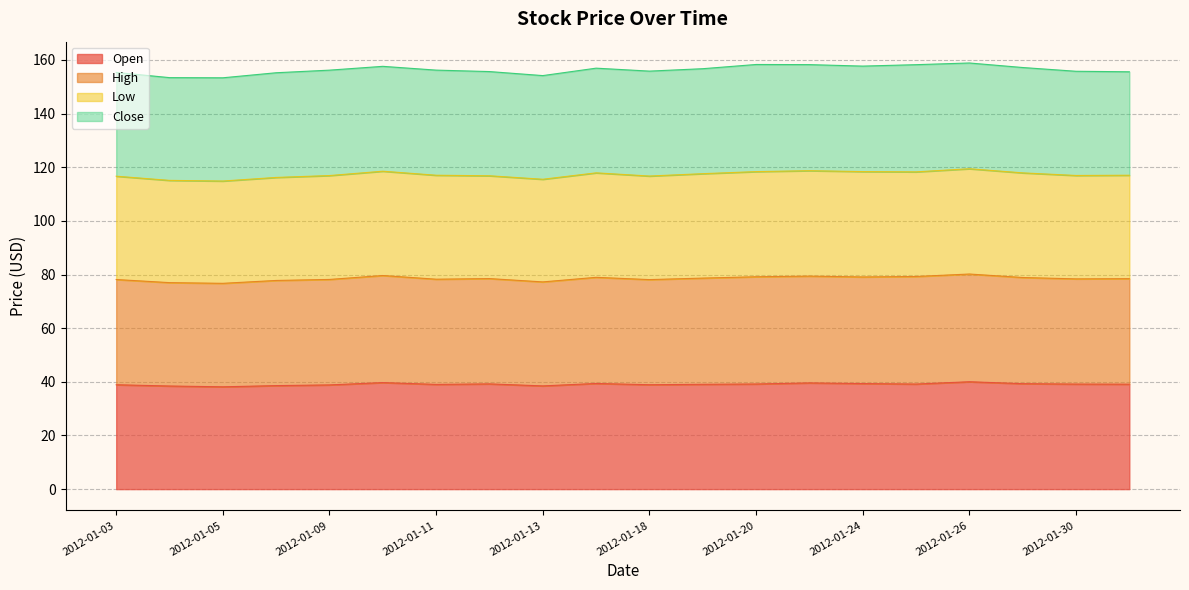

What is the minimum value for Open?

38.2